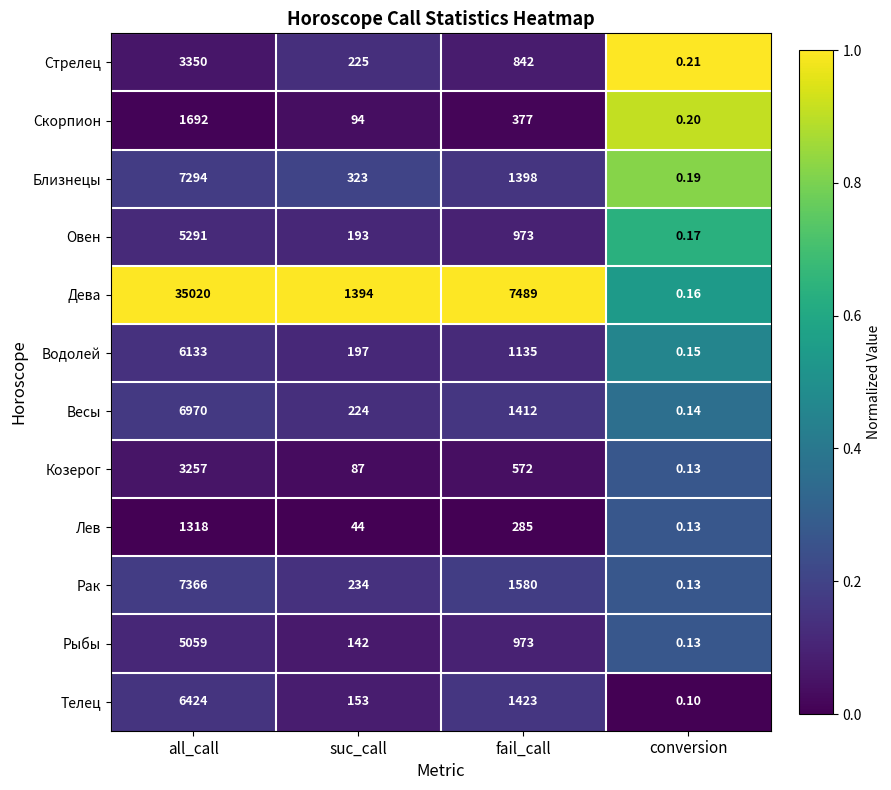

Where does the Близнецы series first go above 1398?

all_call